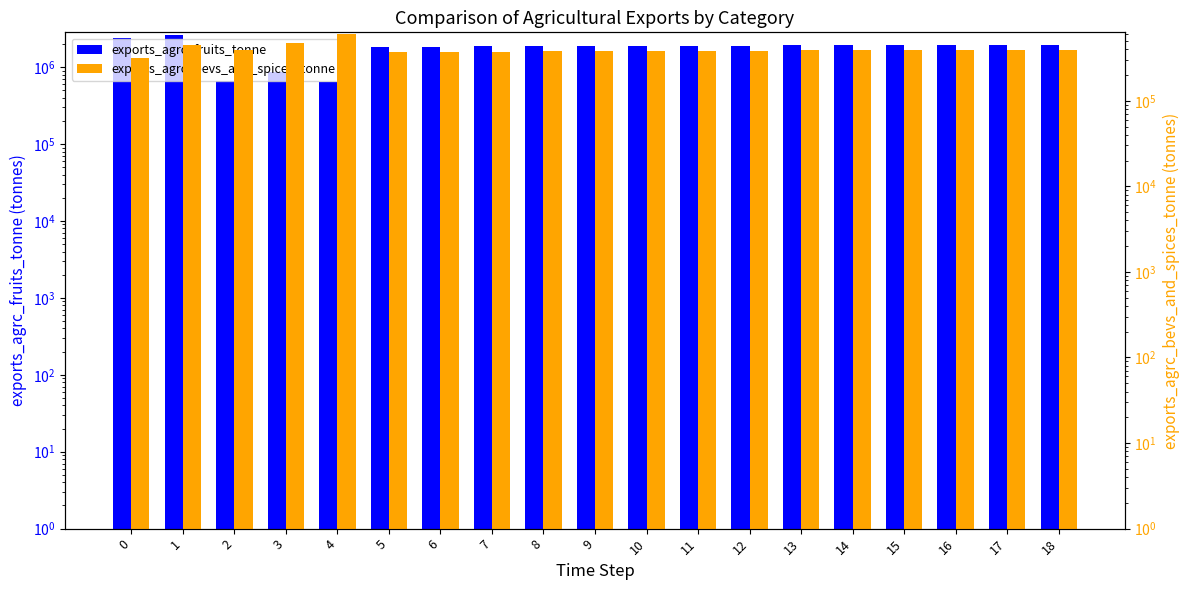

What is the minimum value shown in the chart?

312529.1